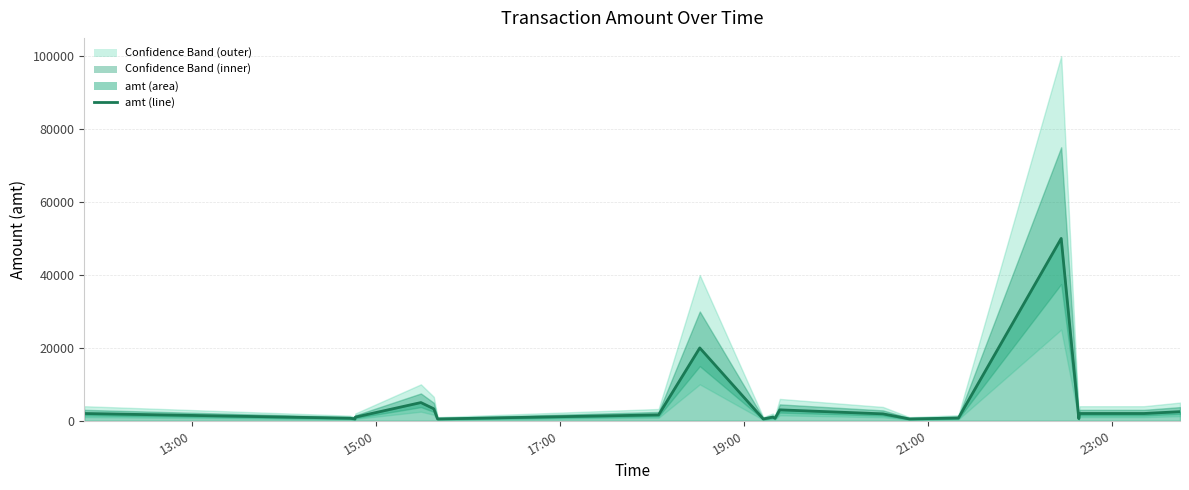

What is the difference between the maximum and minimum values?

49550.0